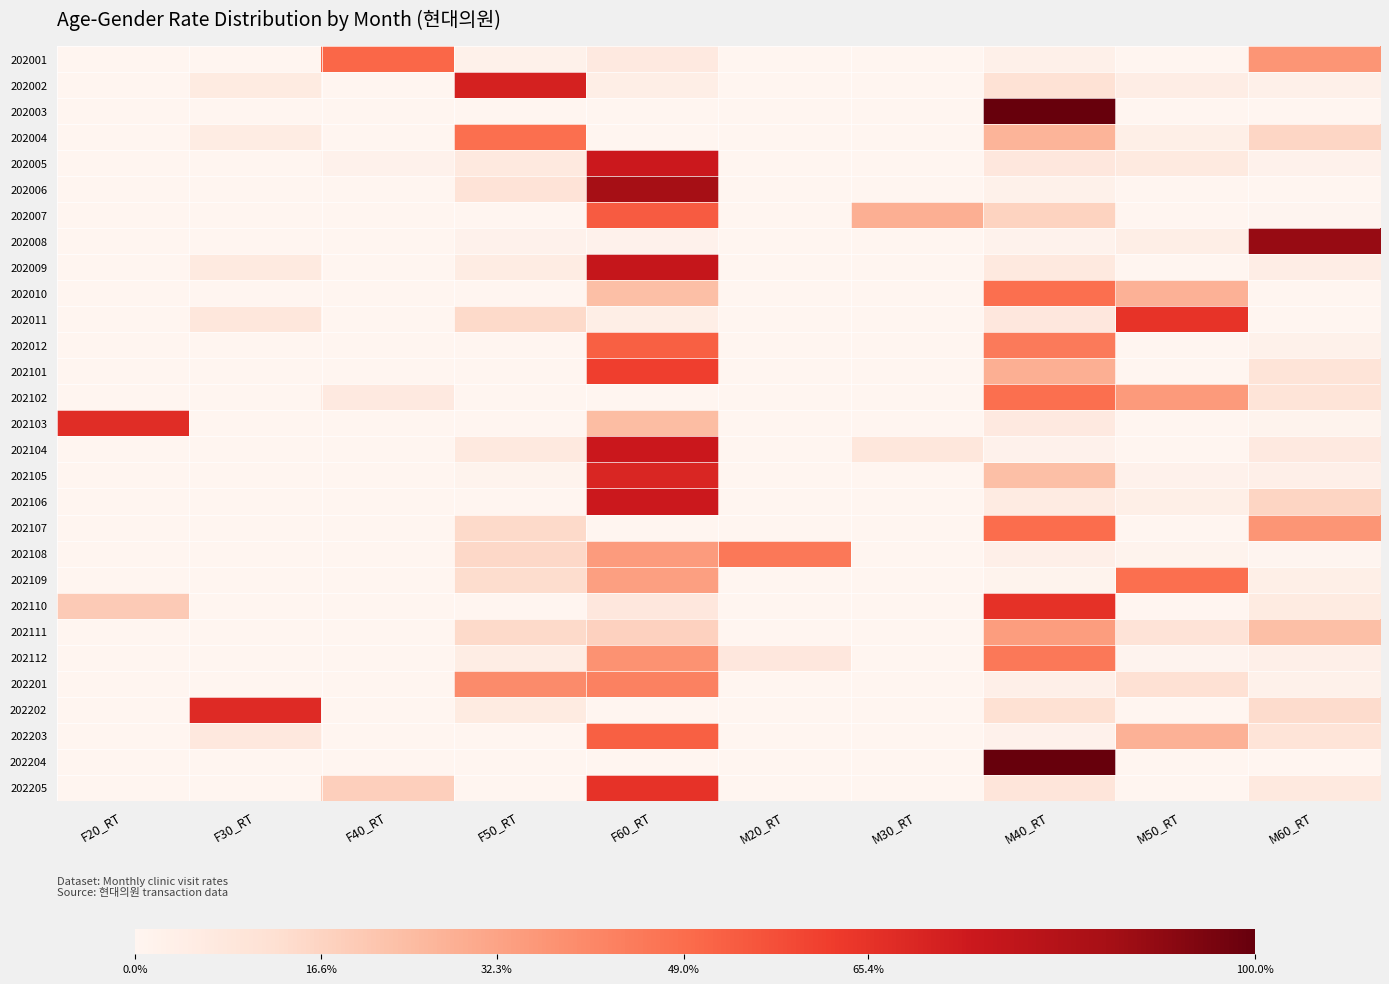

Reading left to right, extract all data points from this chart.

202001: F20_RT=0.0	F30_RT=0.0	F40_RT=50.7	F50_RT=2.7	F60_RT=7.0	M20_RT=0.0	M30_RT=0.0	M40_RT=2.9	M50_RT=0.0	M60_RT=36.7
202002: F20_RT=0.0	F30_RT=5.9	F40_RT=0.0	F50_RT=71.6	F60_RT=3.9	M20_RT=0.0	M30_RT=0.0	M40_RT=11.2	M50_RT=4.6	M60_RT=2.8
202003: F20_RT=0.0	F30_RT=0.0	F40_RT=0.0	F50_RT=0.0	F60_RT=0.0	M20_RT=0.0	M30_RT=0.0	M40_RT=100.0	M50_RT=0.0	M60_RT=0.0
202004: F20_RT=0.0	F30_RT=5.1	F40_RT=0.0	F50_RT=48.4	F60_RT=0.0	M20_RT=0.0	M30_RT=0.0	M40_RT=27.0	M50_RT=3.9	M60_RT=15.7
202005: F20_RT=0.0	F30_RT=0.0	F40_RT=2.0	F50_RT=7.1	F60_RT=74.6	M20_RT=0.0	M30_RT=0.0	M40_RT=7.9	M50_RT=6.3	M60_RT=2.0
202006: F20_RT=0.0	F30_RT=0.0	F40_RT=0.0	F50_RT=10.5	F60_RT=87.0	M20_RT=0.0	M30_RT=0.0	M40_RT=2.5	M50_RT=0.0	M60_RT=0.0
202007: F20_RT=0.0	F30_RT=0.0	F40_RT=0.0	F50_RT=0.0	F60_RT=53.8	M20_RT=0.0	M30_RT=28.6	M40_RT=16.9	M50_RT=0.0	M60_RT=0.7
202008: F20_RT=0.0	F30_RT=0.0	F40_RT=0.0	F50_RT=2.0	F60_RT=2.0	M20_RT=0.0	M30_RT=0.0	M40_RT=1.8	M50_RT=3.9	M60_RT=90.2
202009: F20_RT=0.0	F30_RT=6.5	F40_RT=0.0	F50_RT=5.1	F60_RT=76.9	M20_RT=0.0	M30_RT=0.0	M40_RT=7.1	M50_RT=0.0	M60_RT=4.4
202010: F20_RT=0.0	F30_RT=0.0	F40_RT=0.0	F50_RT=0.0	F60_RT=23.5	M20_RT=0.0	M30_RT=0.0	M40_RT=48.4	M50_RT=28.1	M60_RT=0.0
202011: F20_RT=0.0	F30_RT=8.3	F40_RT=0.0	F50_RT=14.6	F60_RT=4.2	M20_RT=0.0	M30_RT=0.0	M40_RT=7.9	M50_RT=65.0	M60_RT=0.0
202012: F20_RT=0.0	F30_RT=0.0	F40_RT=0.0	F50_RT=0.0	F60_RT=52.6	M20_RT=0.0	M30_RT=0.0	M40_RT=44.8	M50_RT=0.0	M60_RT=2.6
202101: F20_RT=0.0	F30_RT=0.0	F40_RT=0.0	F50_RT=0.0	F60_RT=61.4	M20_RT=0.0	M30_RT=0.0	M40_RT=28.5	M50_RT=0.0	M60_RT=10.1
202102: F20_RT=0.0	F30_RT=0.0	F40_RT=6.7	F50_RT=0.0	F60_RT=0.0	M20_RT=0.0	M30_RT=0.0	M40_RT=48.3	M50_RT=34.9	M60_RT=10.1
202103: F20_RT=67.4	F30_RT=0.0	F40_RT=0.0	F50_RT=0.0	F60_RT=24.4	M20_RT=0.0	M30_RT=0.0	M40_RT=6.8	M50_RT=0.0	M60_RT=1.5
202104: F20_RT=0.0	F30_RT=0.0	F40_RT=0.0	F50_RT=7.4	F60_RT=75.2	M20_RT=0.0	M30_RT=8.3	M40_RT=2.3	M50_RT=0.0	M60_RT=6.9
202105: F20_RT=0.0	F30_RT=0.0	F40_RT=0.0	F50_RT=1.2	F60_RT=69.7	M20_RT=0.0	M30_RT=0.0	M40_RT=23.5	M50_RT=2.1	M60_RT=3.4
202106: F20_RT=0.0	F30_RT=0.0	F40_RT=0.0	F50_RT=0.0	F60_RT=74.8	M20_RT=0.0	M30_RT=0.0	M40_RT=5.5	M50_RT=3.5	M60_RT=16.1
202107: F20_RT=0.0	F30_RT=0.0	F40_RT=0.0	F50_RT=14.7	F60_RT=0.0	M20_RT=0.0	M30_RT=0.0	M40_RT=49.0	M50_RT=0.0	M60_RT=36.4
202108: F20_RT=0.0	F30_RT=0.0	F40_RT=0.0	F50_RT=14.9	F60_RT=34.7	M20_RT=45.3	M30_RT=0.0	M40_RT=3.3	M50_RT=1.3	M60_RT=0.4
202109: F20_RT=0.0	F30_RT=0.0	F40_RT=0.0	F50_RT=13.6	F60_RT=33.3	M20_RT=0.0	M30_RT=0.0	M40_RT=1.4	M50_RT=48.1	M60_RT=3.6
202110: F20_RT=19.8	F30_RT=0.0	F40_RT=0.0	F50_RT=0.0	F60_RT=8.1	M20_RT=0.0	M30_RT=0.0	M40_RT=66.0	M50_RT=0.0	M60_RT=6.1
202111: F20_RT=0.0	F30_RT=0.0	F40_RT=0.0	F50_RT=14.5	F60_RT=17.5	M20_RT=0.0	M30_RT=0.0	M40_RT=34.1	M50_RT=10.4	M60_RT=23.4
202112: F20_RT=0.0	F30_RT=0.0	F40_RT=0.0	F50_RT=4.7	F60_RT=37.3	M20_RT=8.1	M30_RT=0.0	M40_RT=45.5	M50_RT=1.0	M60_RT=3.3
202201: F20_RT=0.0	F30_RT=0.0	F40_RT=0.0	F50_RT=39.8	F60_RT=42.8	M20_RT=0.0	M30_RT=0.0	M40_RT=3.5	M50_RT=11.6	M60_RT=2.4
202202: F20_RT=0.0	F30_RT=68.1	F40_RT=0.0	F50_RT=6.0	F60_RT=0.0	M20_RT=0.0	M30_RT=0.0	M40_RT=12.0	M50_RT=0.0	M60_RT=13.8
202203: F20_RT=0.0	F30_RT=7.5	F40_RT=0.0	F50_RT=0.0	F60_RT=52.4	M20_RT=0.0	M30_RT=0.0	M40_RT=2.3	M50_RT=27.9	M60_RT=9.8
202204: F20_RT=0.0	F30_RT=0.0	F40_RT=0.0	F50_RT=0.0	F60_RT=0.0	M20_RT=0.0	M30_RT=0.0	M40_RT=100.0	M50_RT=0.0	M60_RT=0.0
202205: F20_RT=0.0	F30_RT=0.0	F40_RT=18.3	F50_RT=0.0	F60_RT=65.4	M20_RT=0.0	M30_RT=0.0	M40_RT=9.0	M50_RT=0.0	M60_RT=7.2